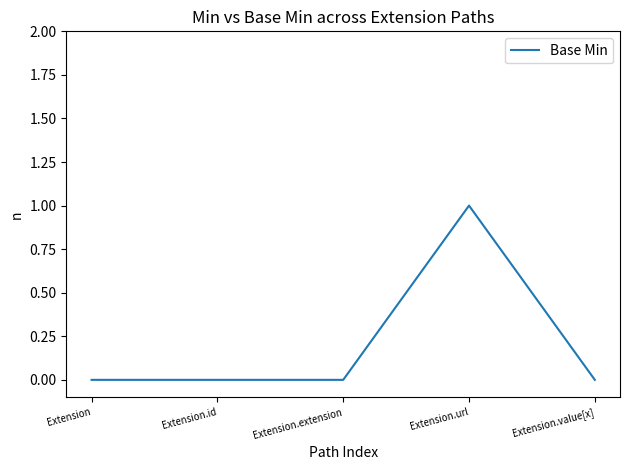

How many series are shown in this chart?

1